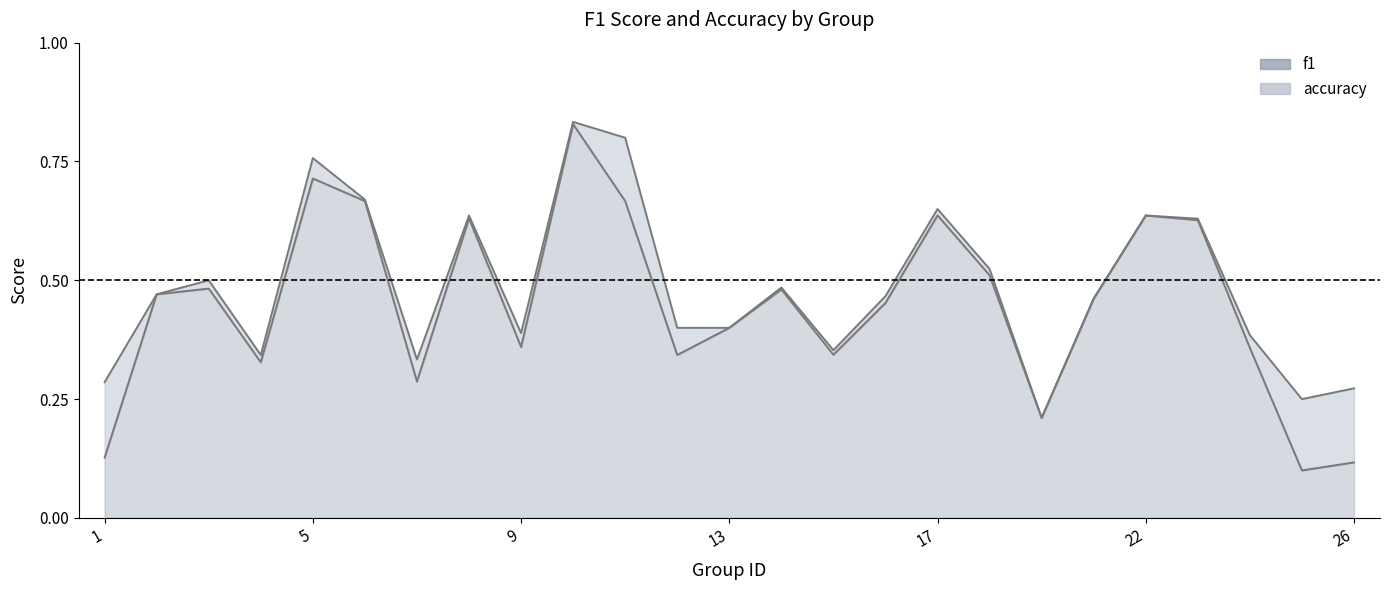

The value of accuracy at 11 is 0.2. True or false?

False